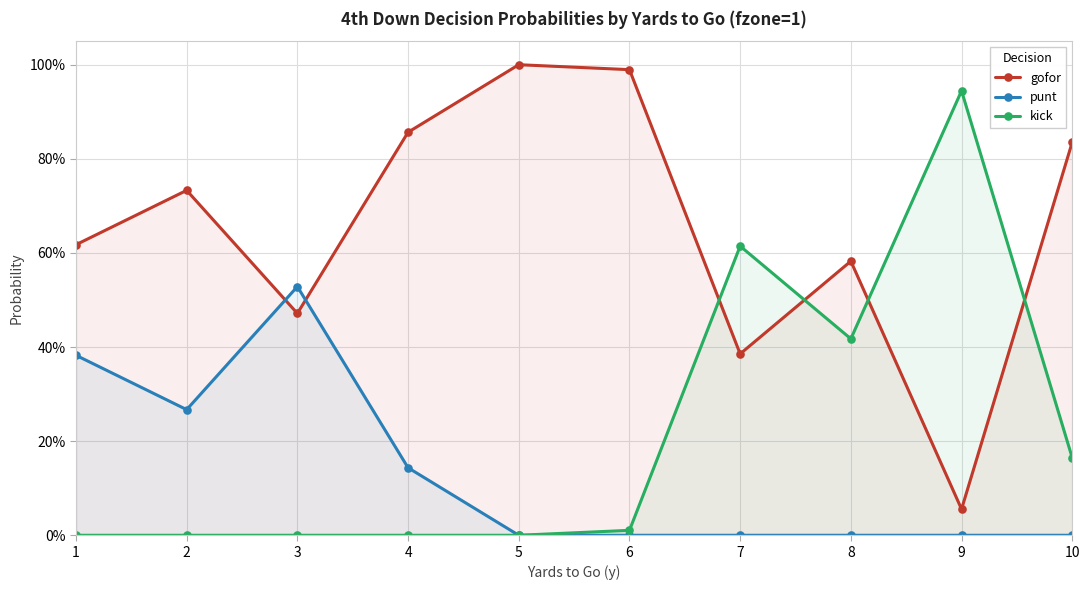

Which series has the largest total across all categories?

gofor